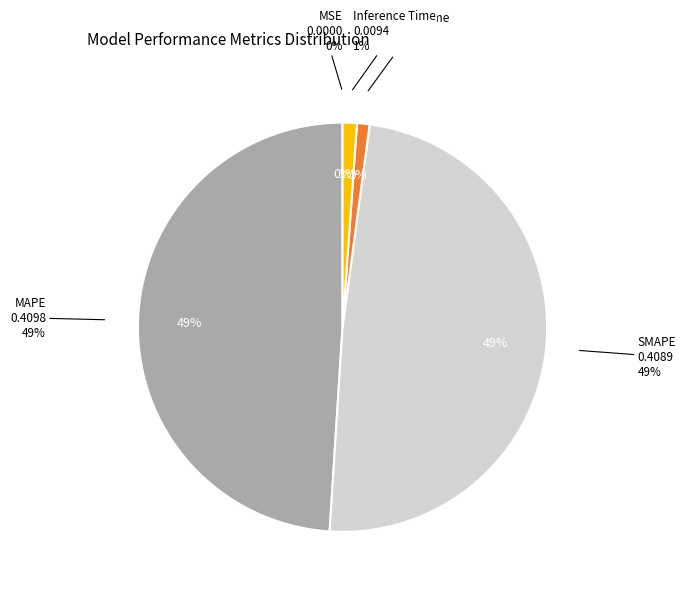

How many segments does this pie chart have?

5